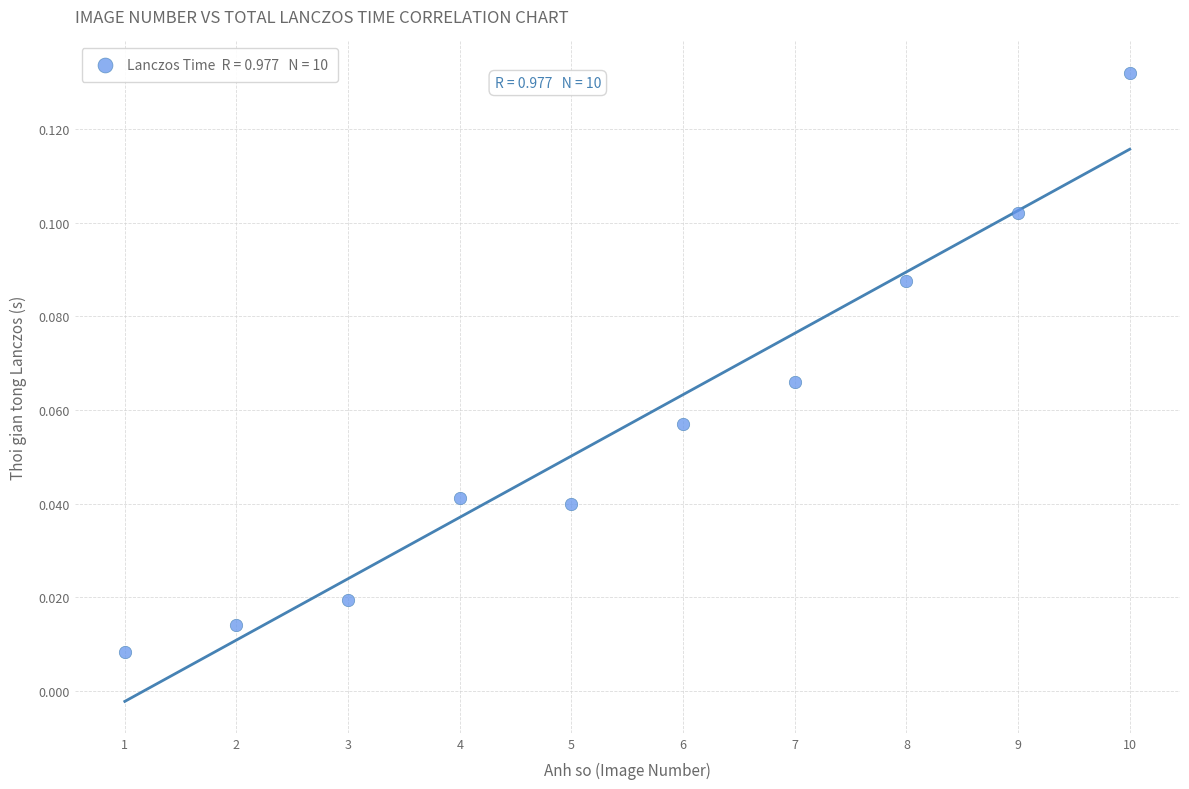

What is the range of X values (max minus min)?

9.0